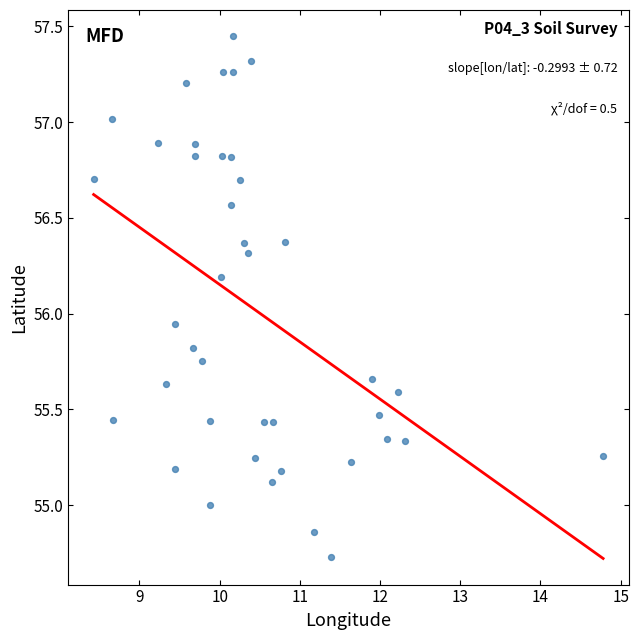

What is the range of Y values (max minus min)?

2.7